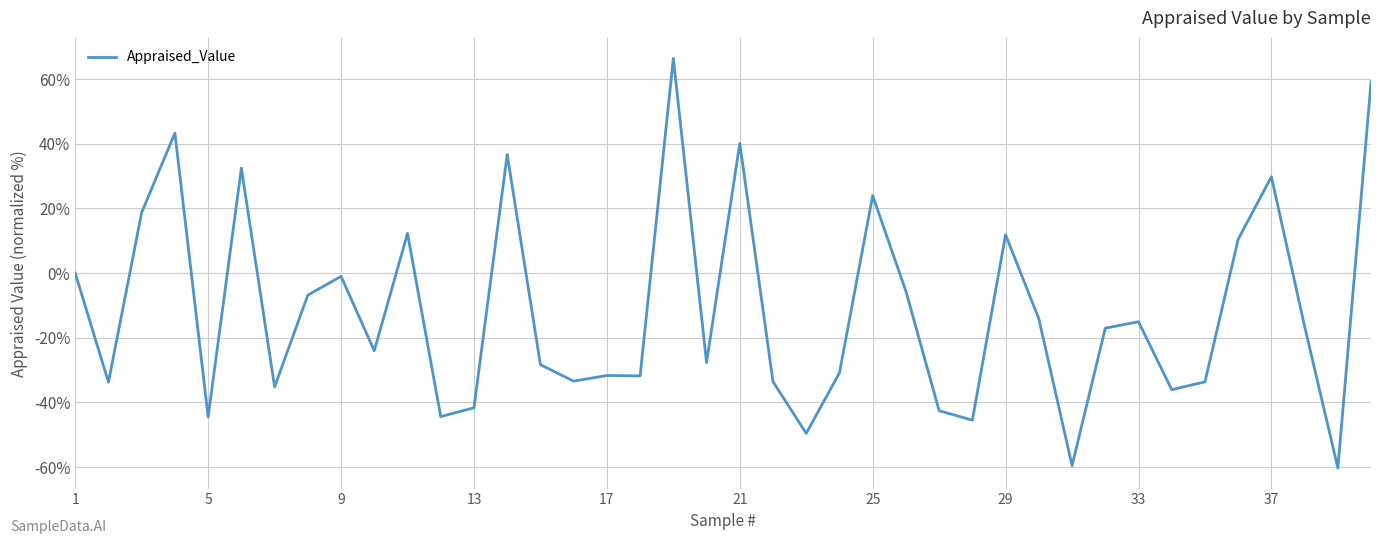

What is the minimum value shown in the chart?

-60.3